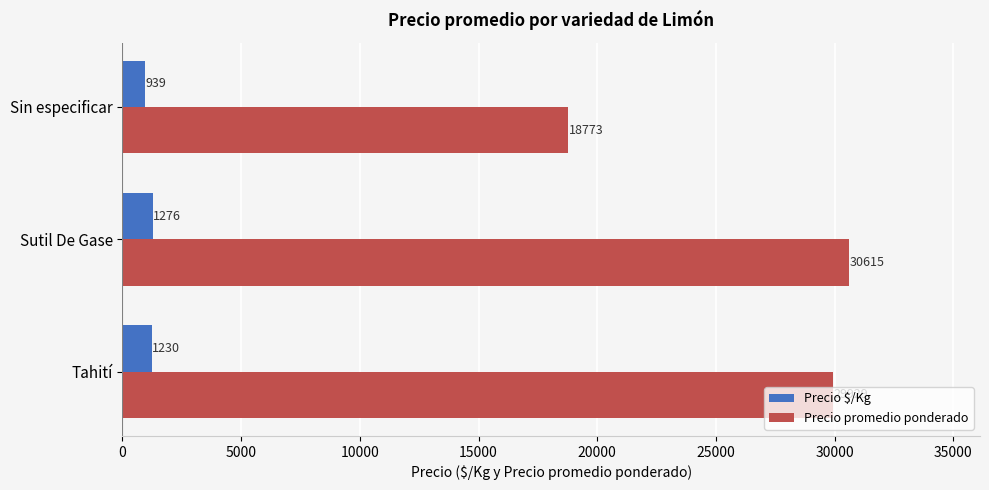

What is the minimum value for Precio $/Kg?

939